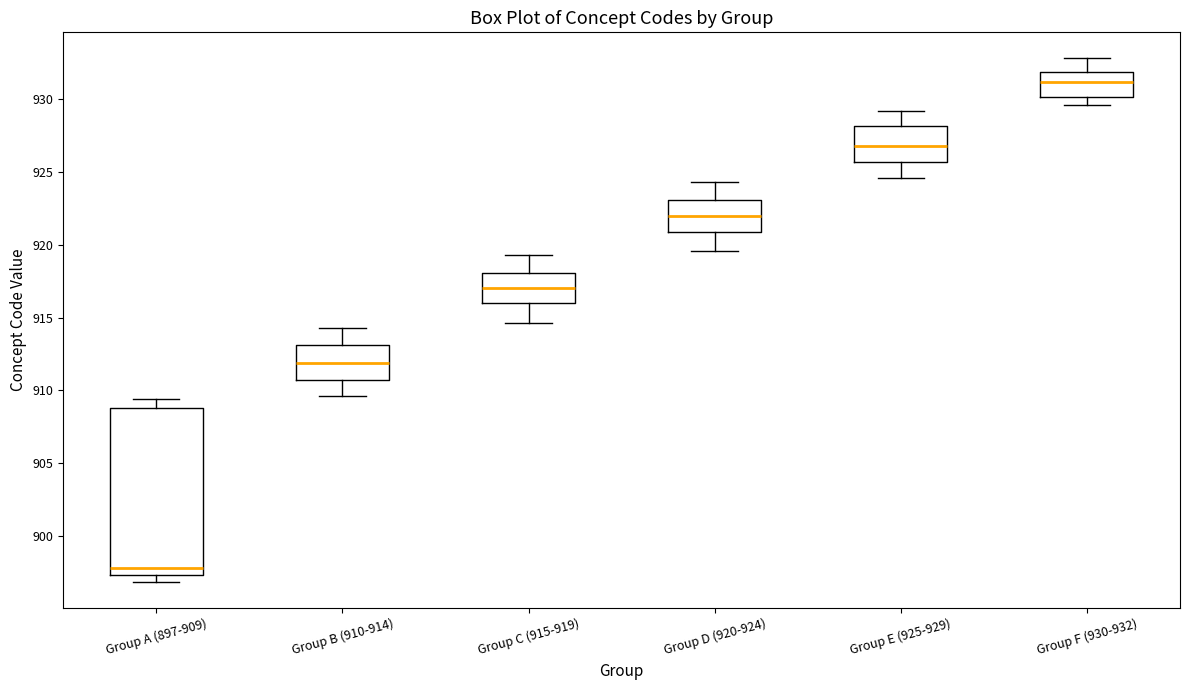

Reading left to right, transcribe this box plot: for each box, give where its median line is, the range the box spans, and where its two whiskers end, as read against the y-axis. The values are not printed on the chart, so give them approximately, as read against the axis.

Group A (897-909): median 898.0, box 897.5 to 909.0, whiskers 897.0 to 909.5
Group B (910-914): median 912.0, box 910.5 to 913.0, whiskers 909.5 to 914.5
Group C (915-919): median 917.0, box 916.0 to 918.0, whiskers 914.5 to 919.5
Group D (920-924): median 922.0, box 921.0 to 923.0, whiskers 919.5 to 924.5
Group E (925-929): median 927.0, box 925.5 to 928.0, whiskers 924.5 to 929.0
Group F (930-932): median 931.0, box 930.0 to 932.0, whiskers 929.5 to 933.0